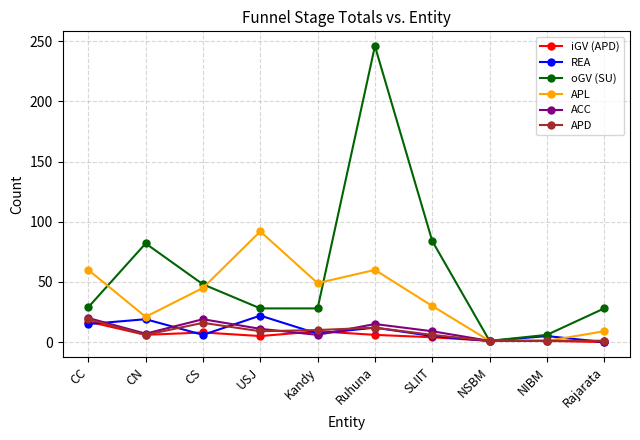

How many distinct data groups are displayed?

6